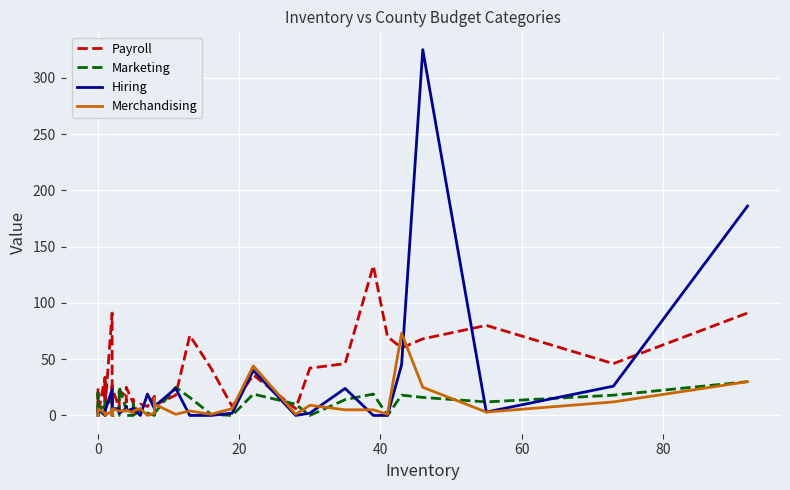

True or false: Marketing has more than 0 interior local peaks.

True